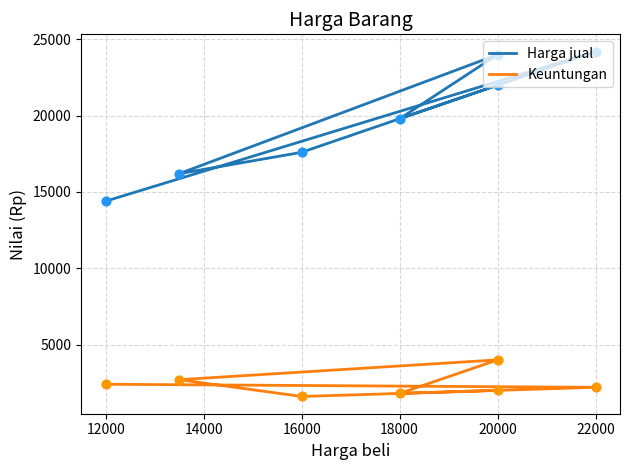

Which series has the largest total across all categories?

Harga jual